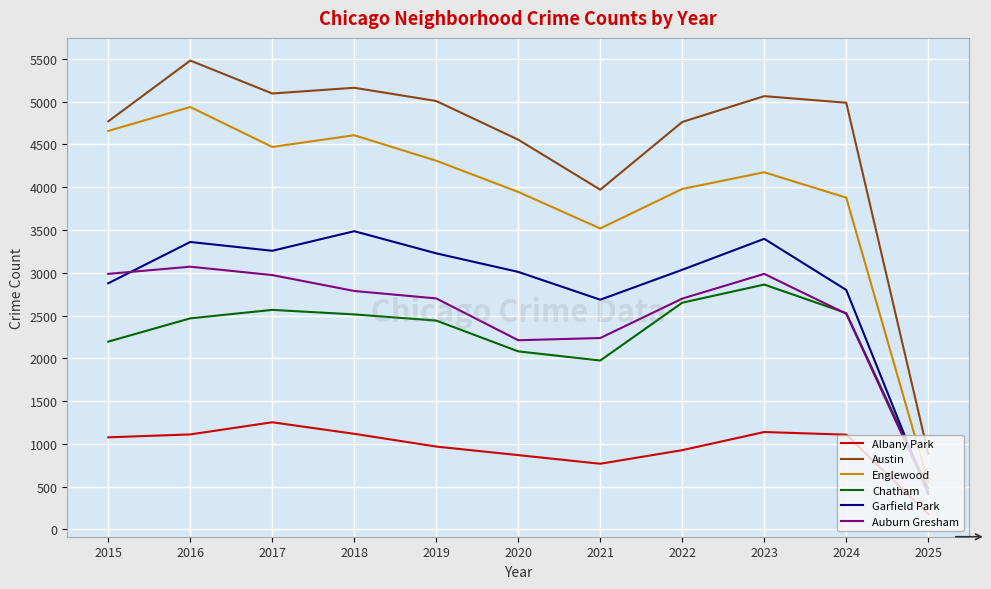

Rank the series by their maximum value, from lowest to highest.

Albany Park, Chatham, Auburn Gresham, Garfield Park, Englewood, Austin